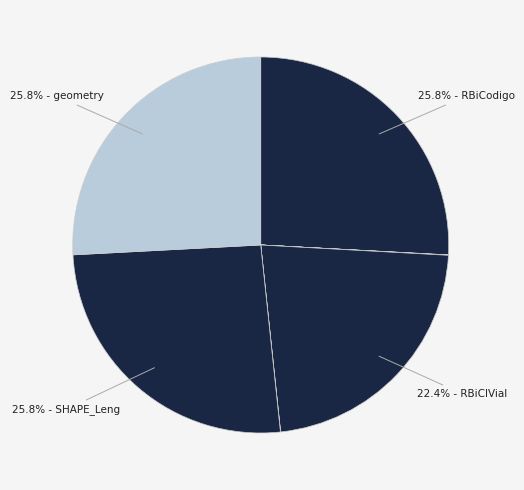

Which category has the biggest portion of the pie?

RBiCodigo